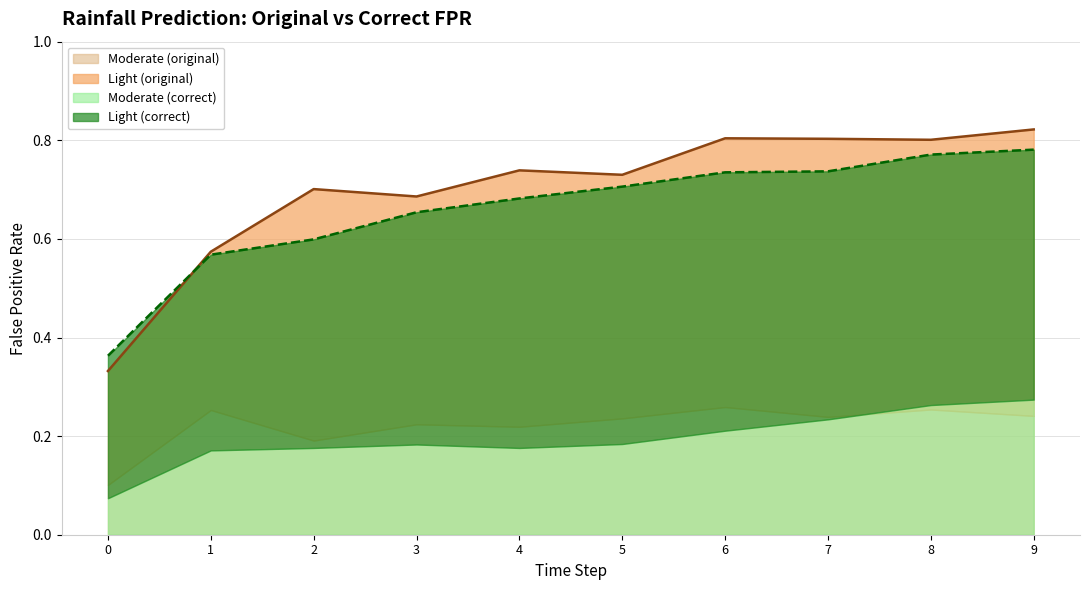

How many lines are shown in the chart?

4